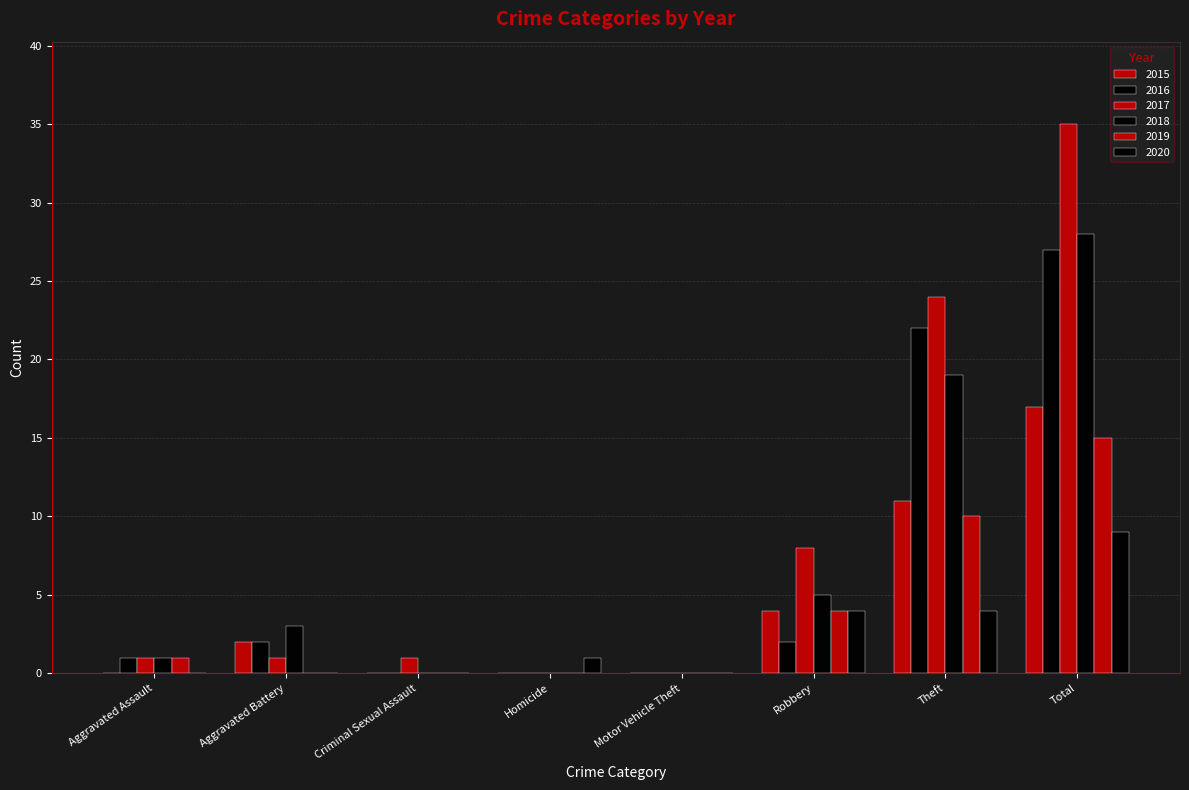

Which series changed the most between Aggravated Battery and Theft?

2017